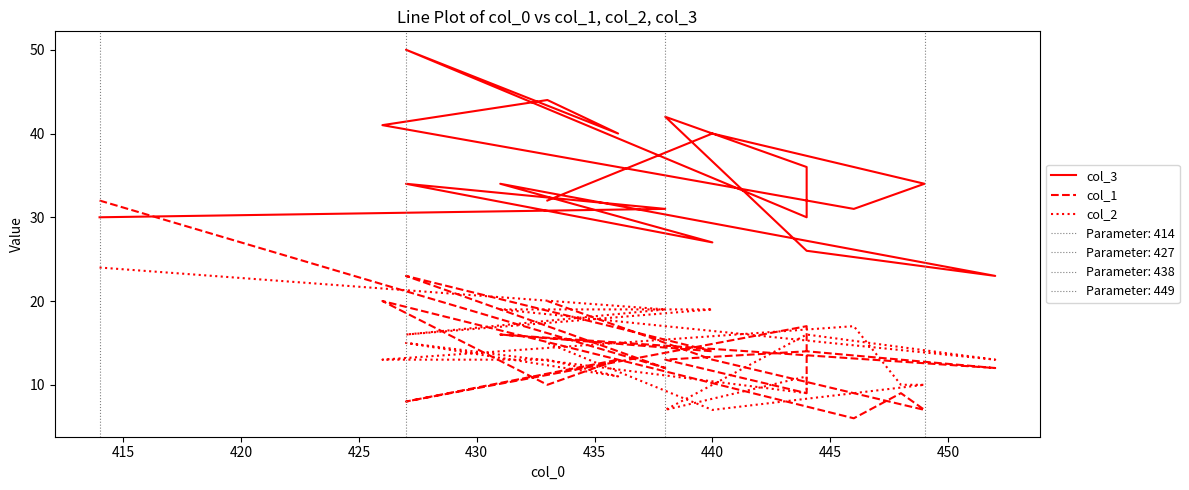

What is the average value of the col_1 series?

14